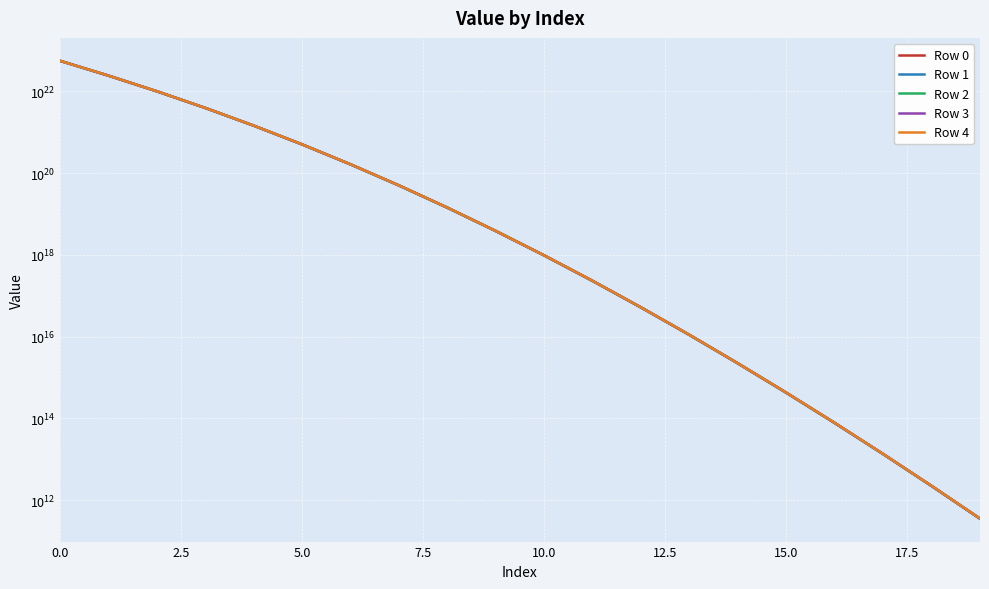

Which series has the widest spread of values?

Row 4